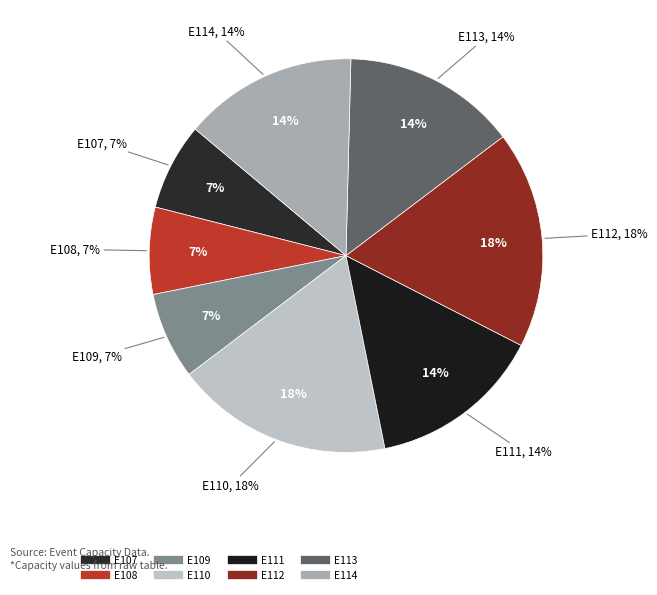

To the nearest percent, what is the average slice percentage?

12%